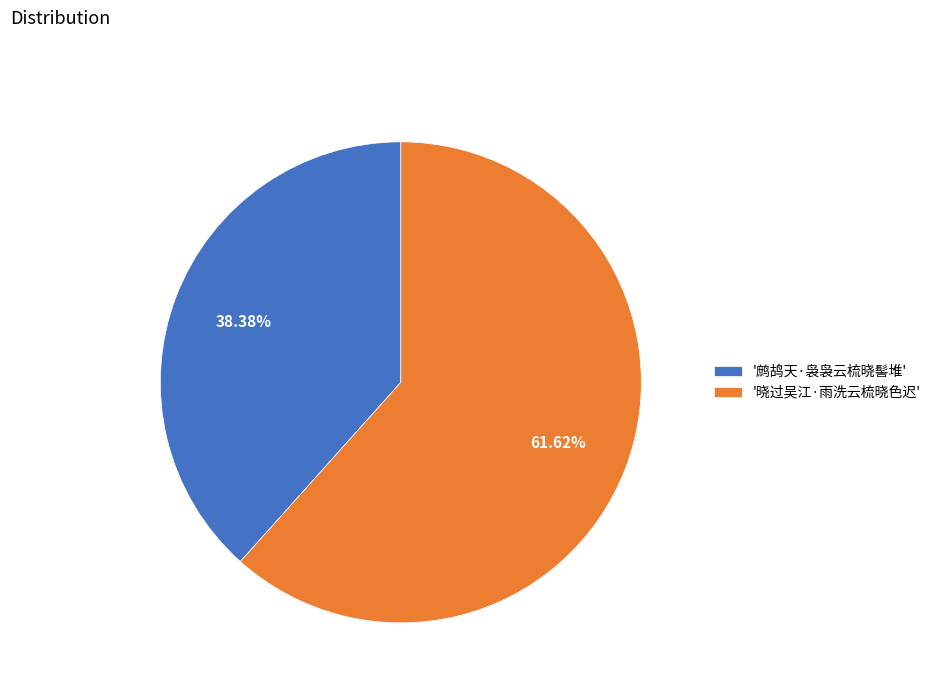

Rank the categories by value from highest to lowest.

'晓过吴江·雨洗云梳晓色迟', '鹧鸪天·袅袅云梳晓髻堆'